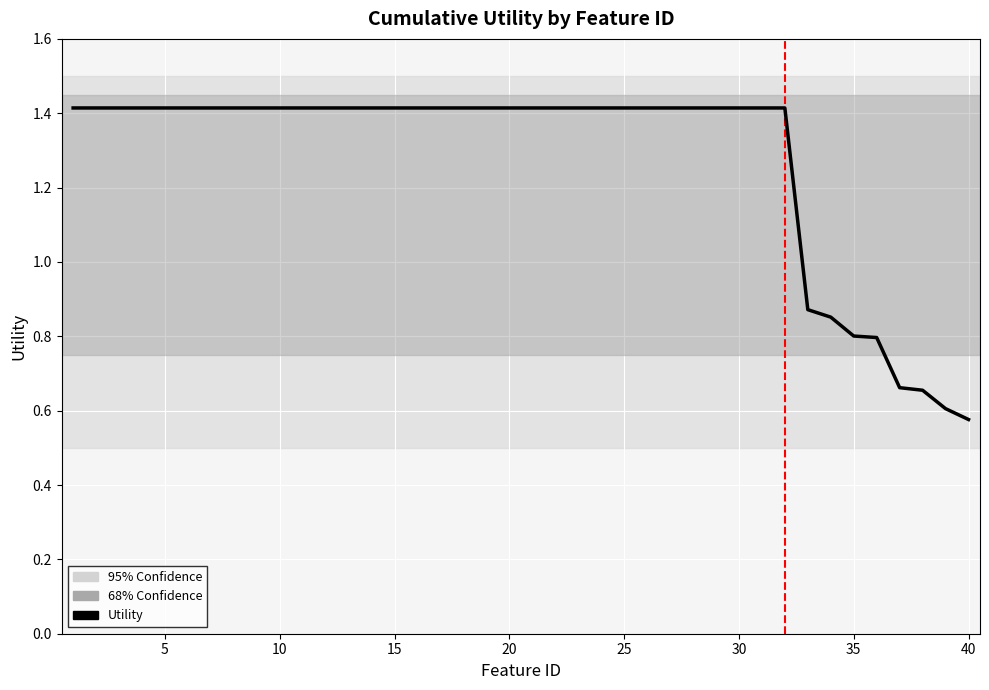

What is the difference between the maximum and minimum values?

0.8